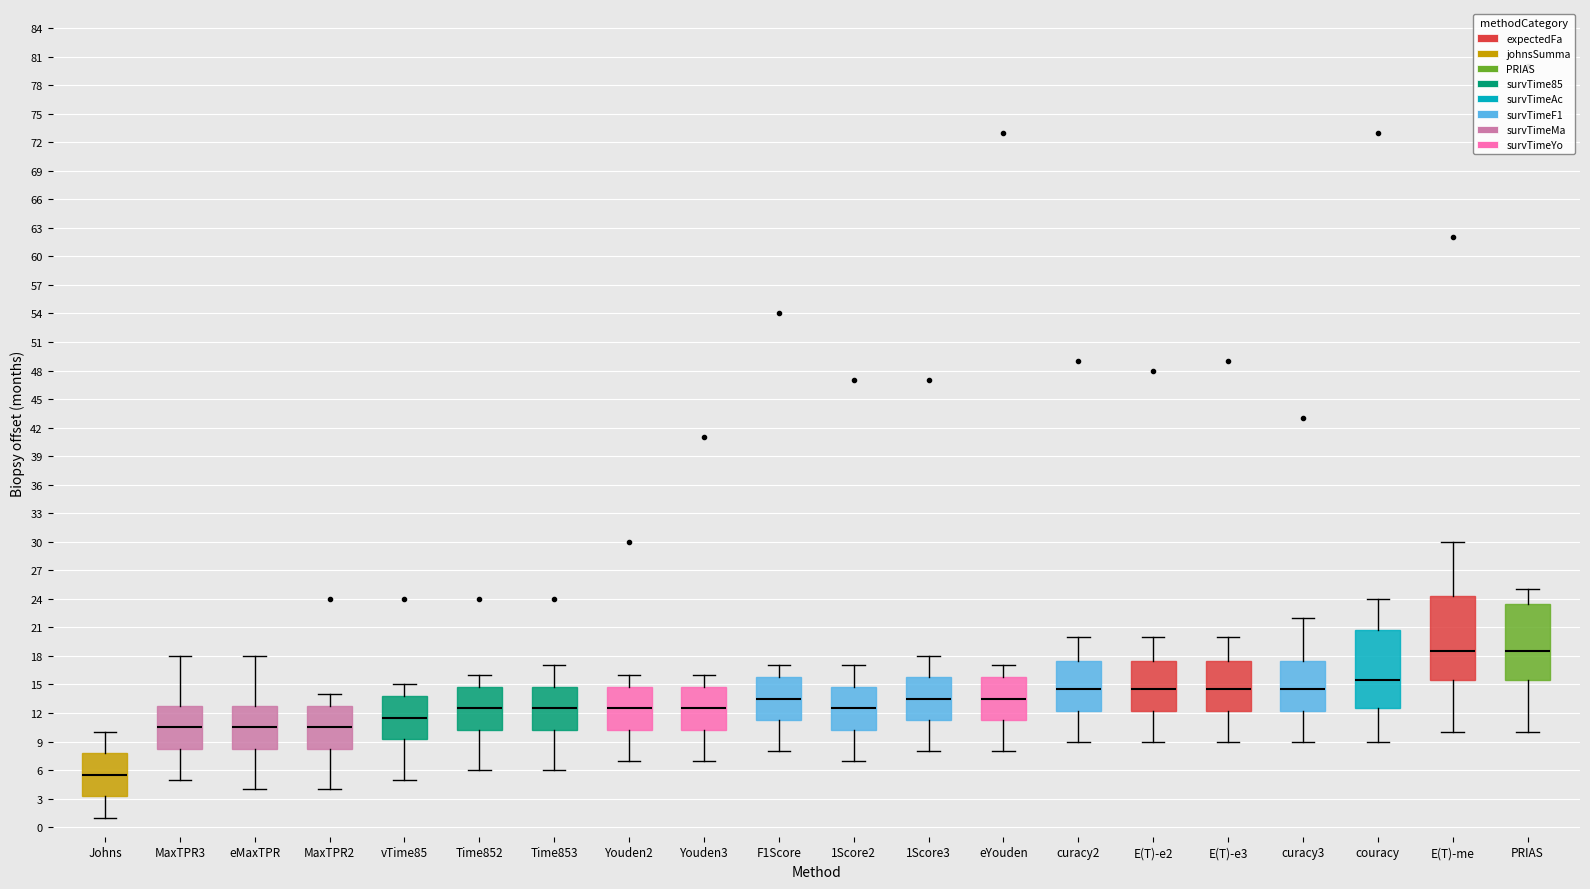

Which box's median line is the lowest?

Johns